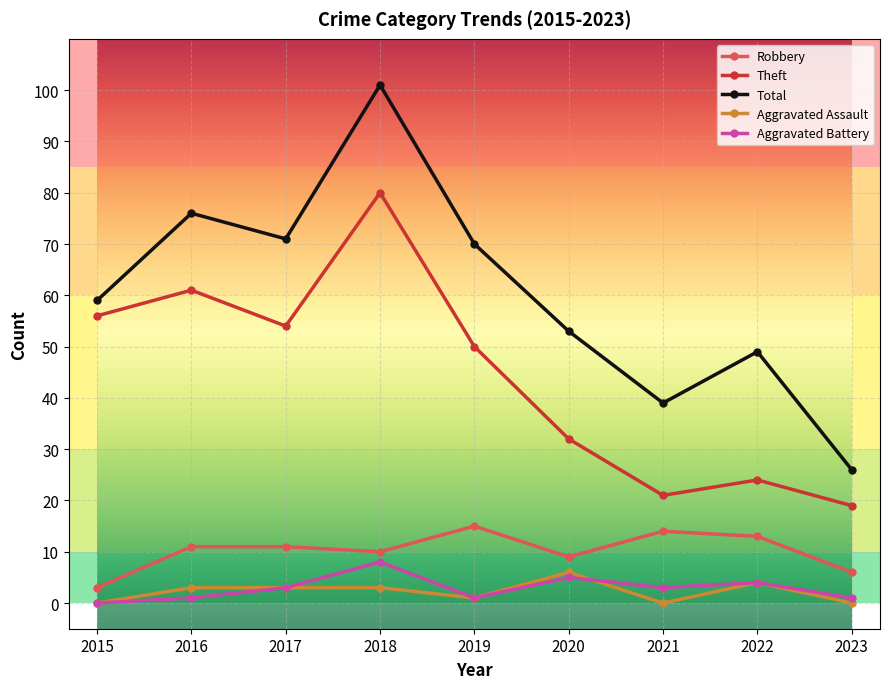

At which label does Aggravated Assault reach its peak?

2020